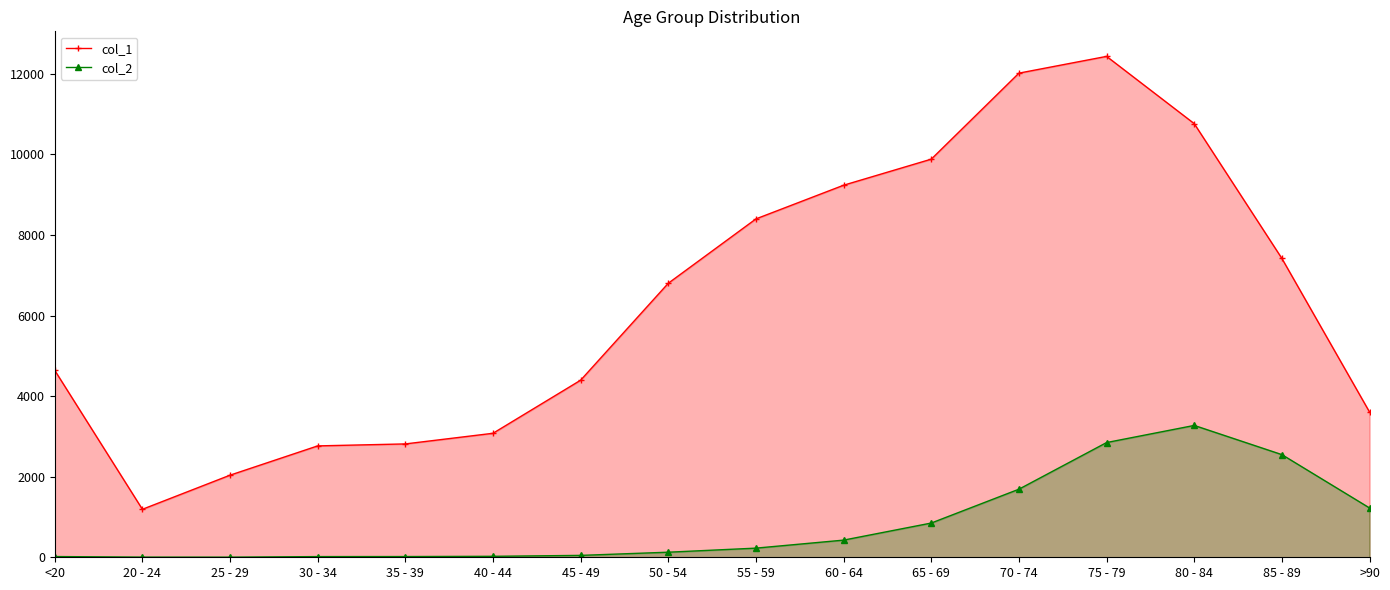

Reading left to right, extract all data points from this chart.

col_1: <20=4641	20 - 24=1191	25 - 29=2038	30 - 34=2765	35 - 39=2814	40 - 44=3078	45 - 49=4396	50 - 54=6803	55 - 59=8400	60 - 64=9236	65 - 69=9883	70 - 74=12018	75 - 79=12434	80 - 84=10764	85 - 89=7417	>90=3604
col_2: <20=18	20 - 24=4	25 - 29=3	30 - 34=17	35 - 39=18	40 - 44=24	45 - 49=47	50 - 54=126	55 - 59=227	60 - 64=426	65 - 69=850	70 - 74=1690	75 - 79=2848	80 - 84=3273	85 - 89=2548	>90=1224